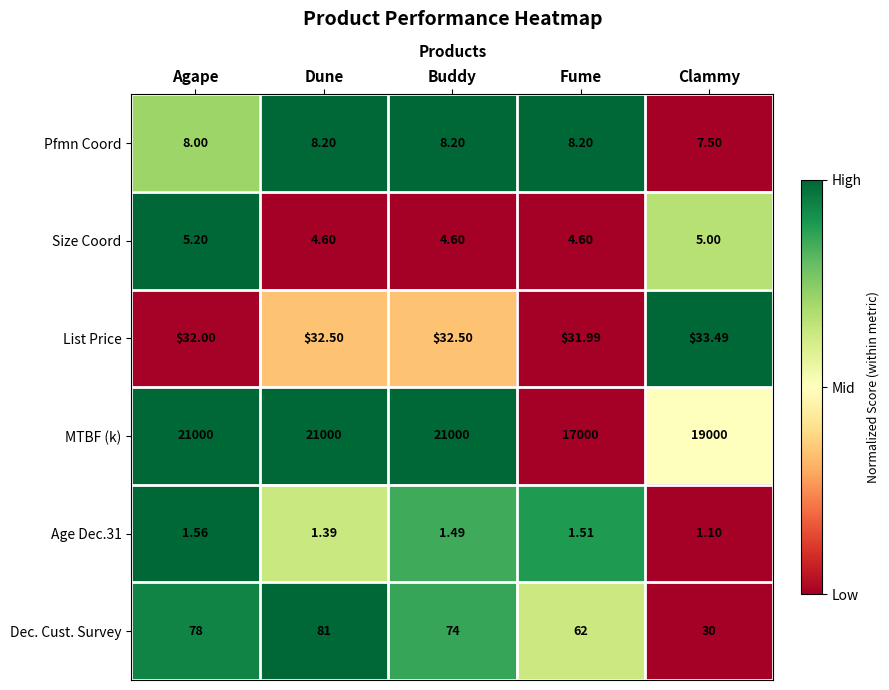

Where is List Price nearest to the value 32?

Agape